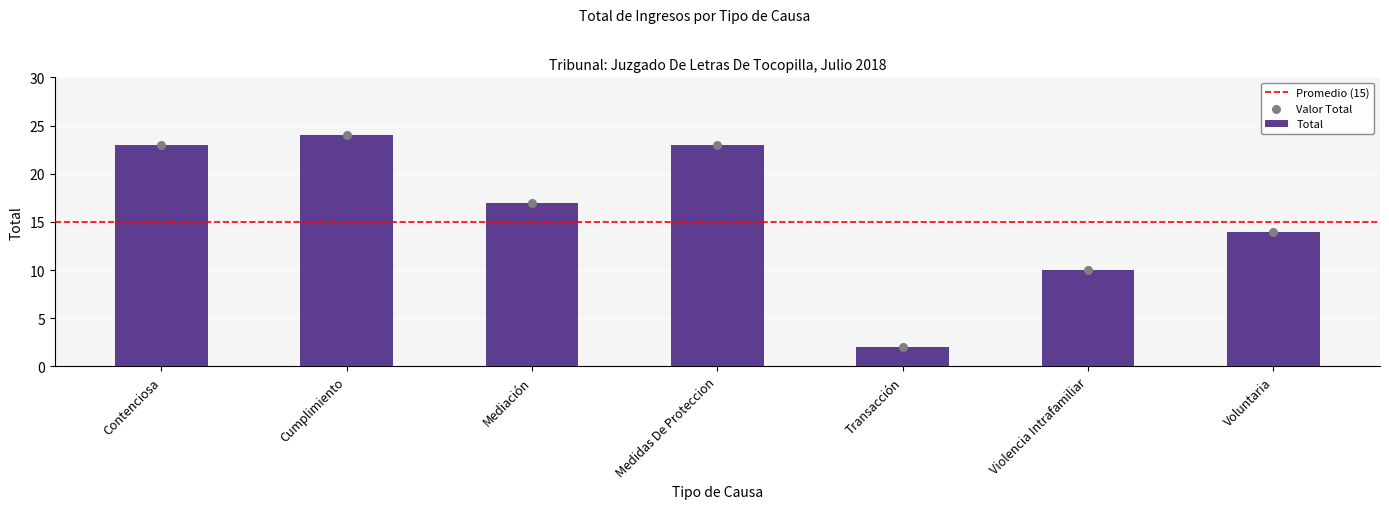

What is the change in value from Cumplimiento to Violencia Intrafamiliar?

-14